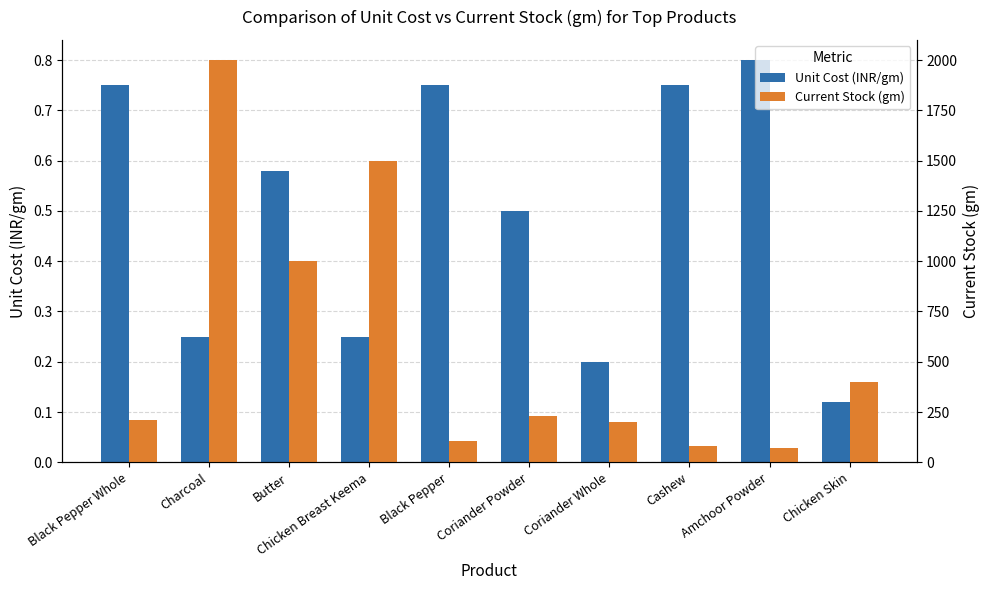

Reading left to right, what are all the values shown in this chart?

Unit Cost (INR/gm): Black Pepper Whole=0.8	Charcoal=0.2	Butter=0.6	Chicken Breast Keema=0.2	Black Pepper=0.8	Coriander Powder=0.5	Coriander Whole=0.2	Cashew=0.8	Amchoor Powder=0.8	Chicken Skin=0.1
Current Stock (gm): Black Pepper Whole=210.0	Charcoal=2000.0	Butter=1000.0	Chicken Breast Keema=1500.0	Black Pepper=107.0	Coriander Powder=231.0	Coriander Whole=200.0	Cashew=80.0	Amchoor Powder=70.0	Chicken Skin=400.0